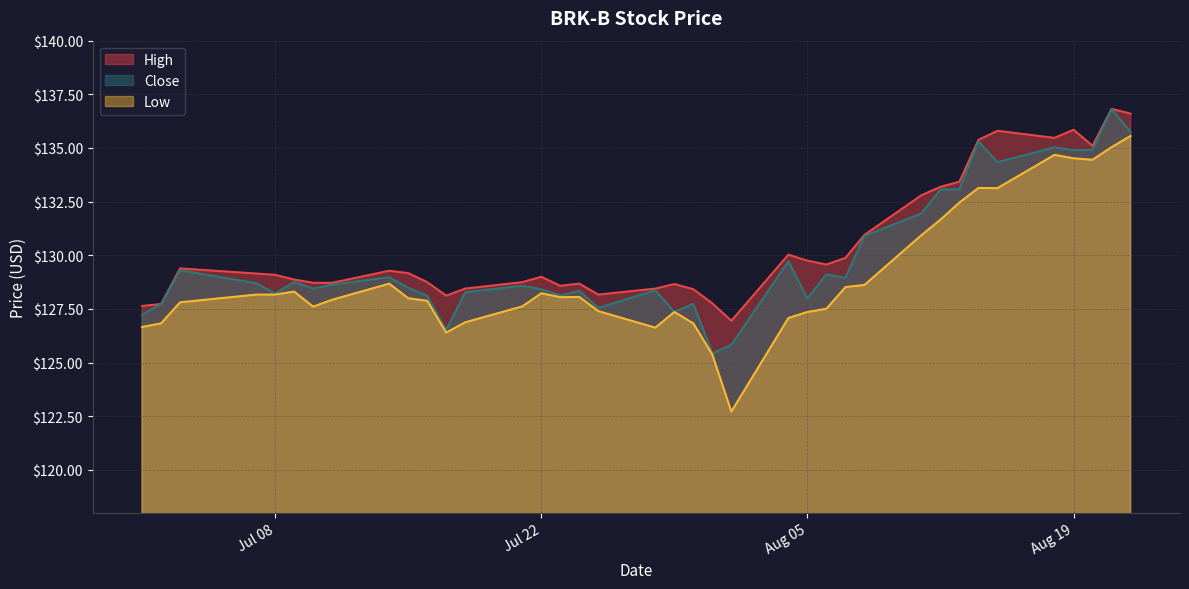

Which label corresponds to the largest value in the chart?

2014-08-21